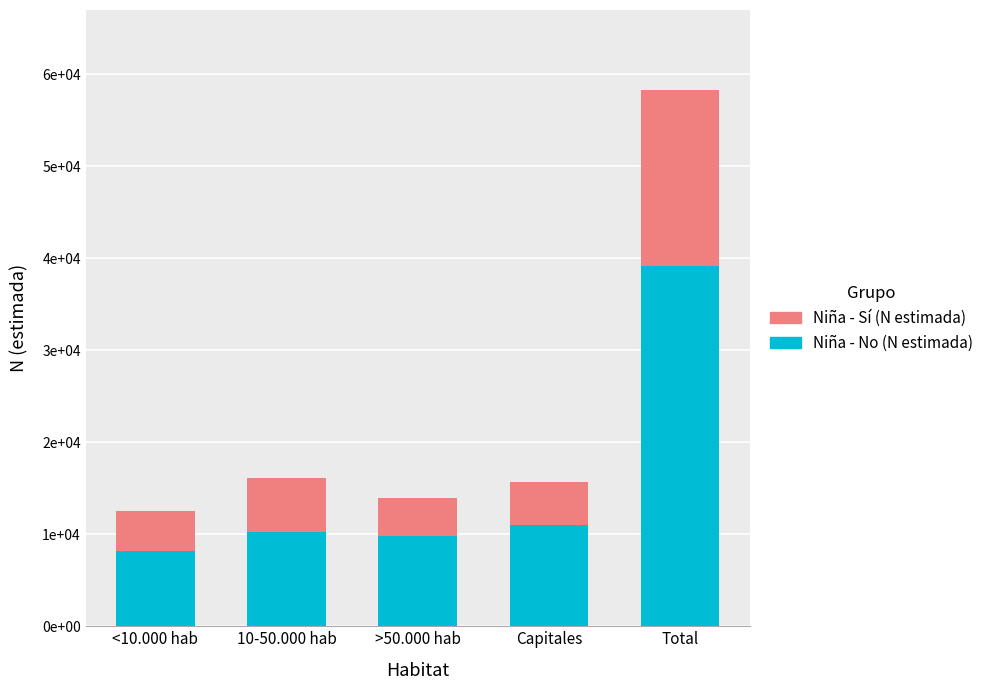

Are the bars grouped side by side (vs. stacked)?

No